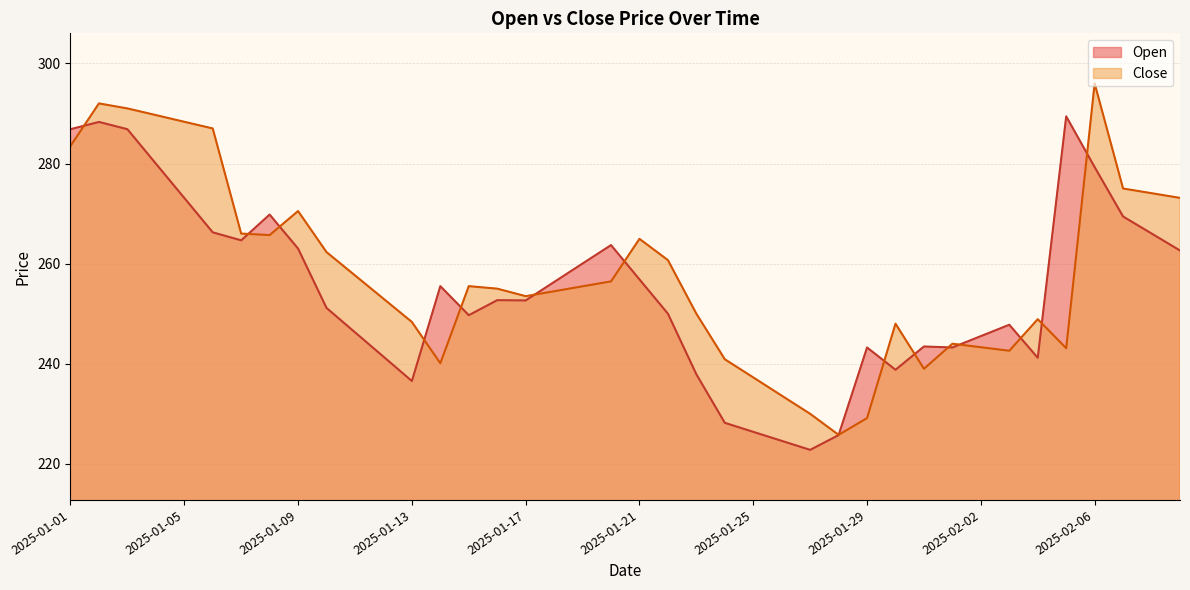

What is the label of the 12th point from the left?

2025-01-12